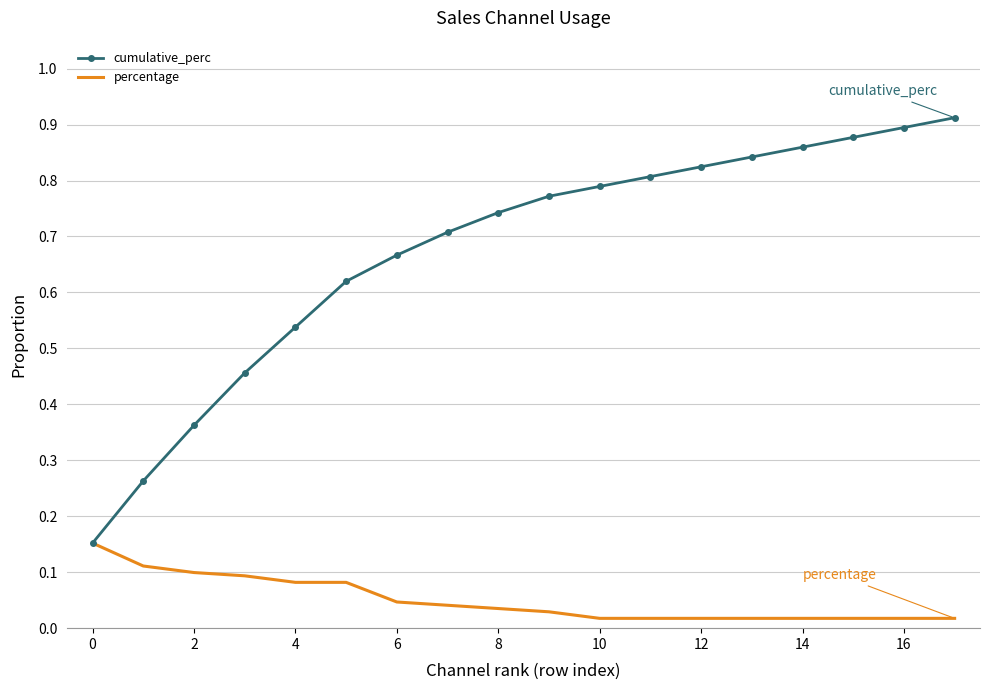

Which series has the largest total across all categories?

cumulative_perc